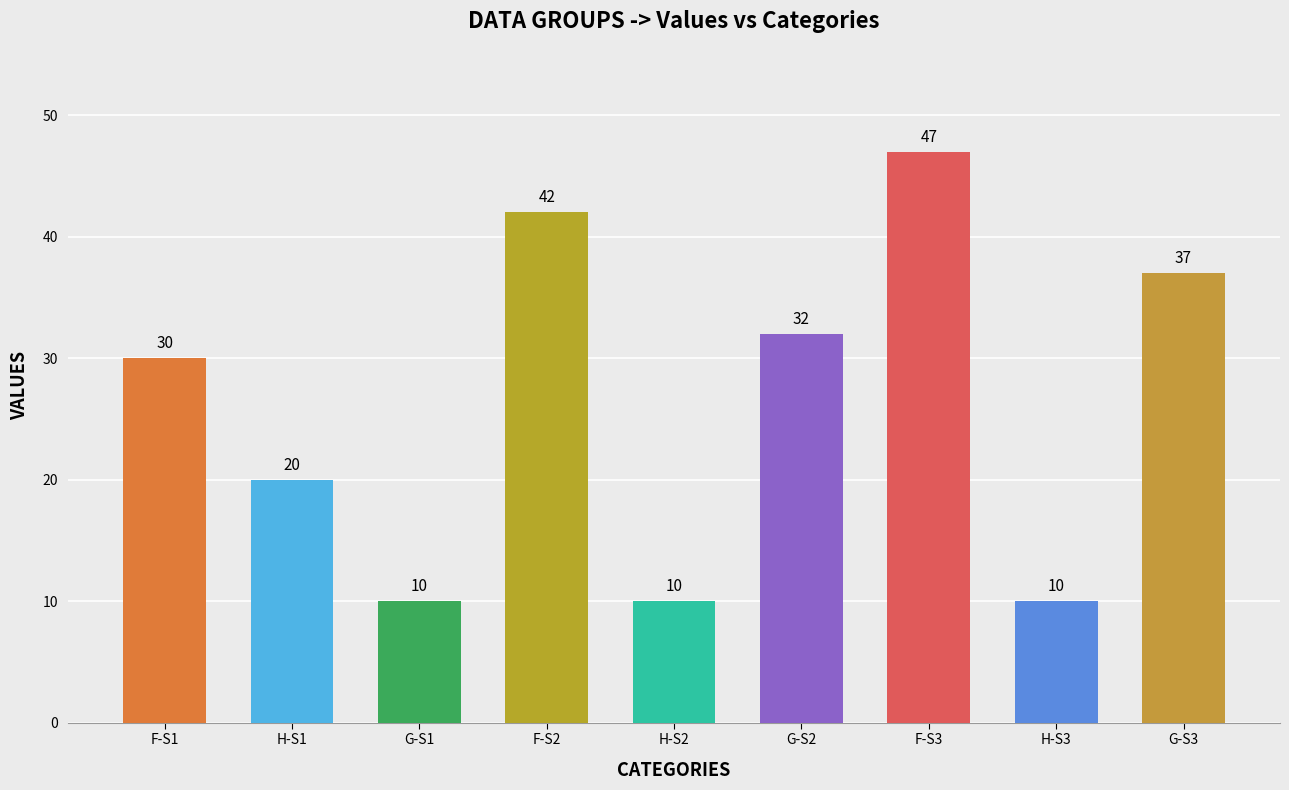

What is the approximate value at H-S3?

10